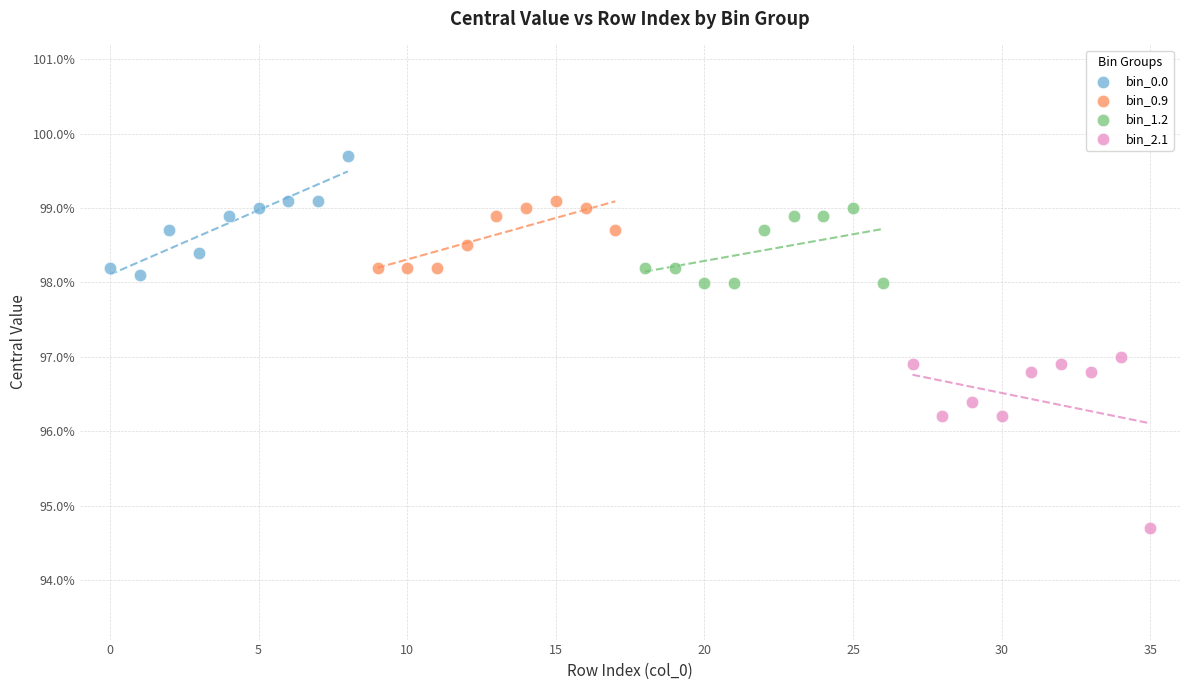

Which series contains the lowest Y value?

bin_2.1